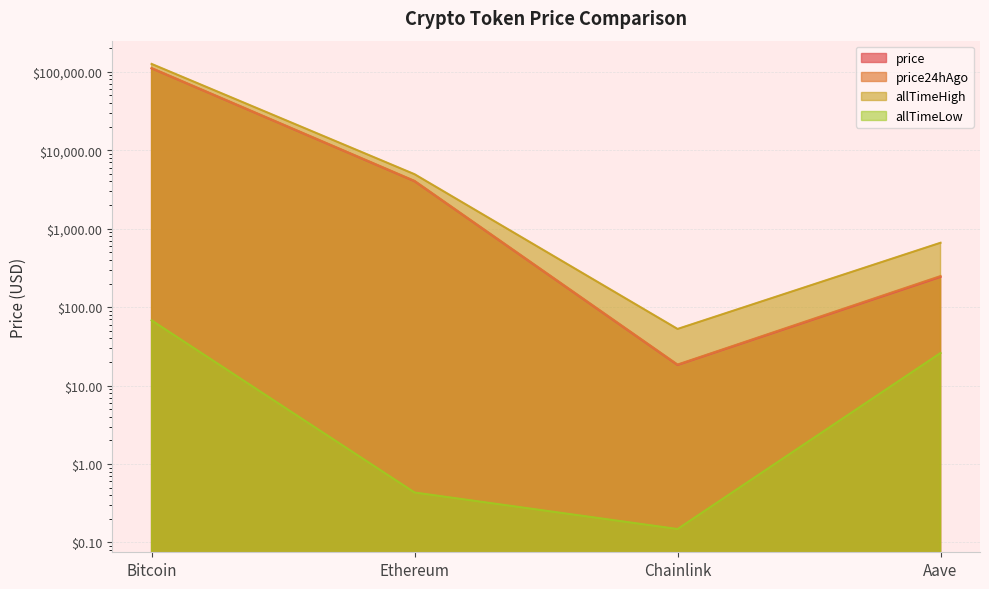

How many values in the allTimeLow series exceed 26?

2